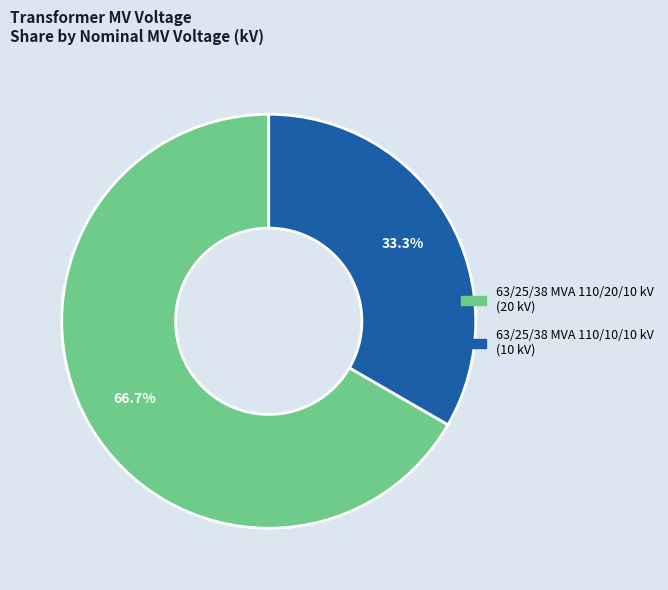

How many slices are in this pie chart?

2